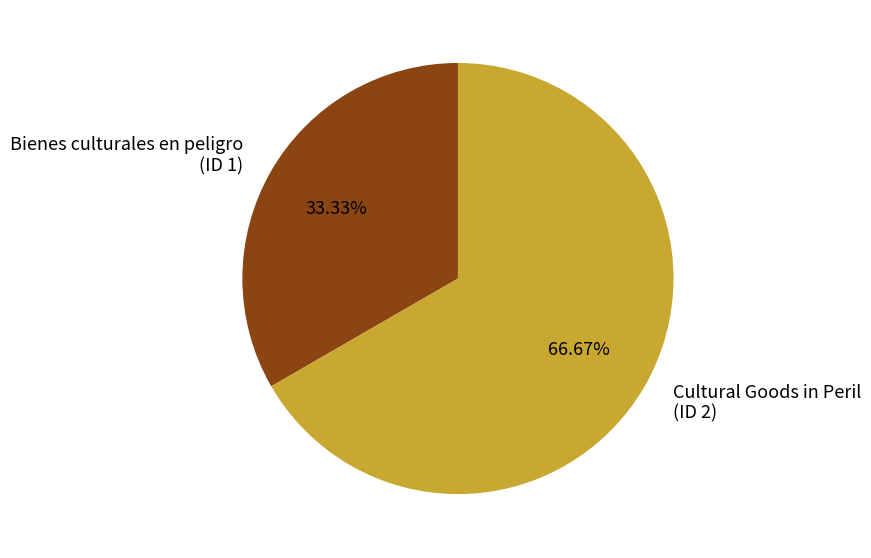

To the nearest percent, what is the difference between the largest and smallest slice percentages?

33%